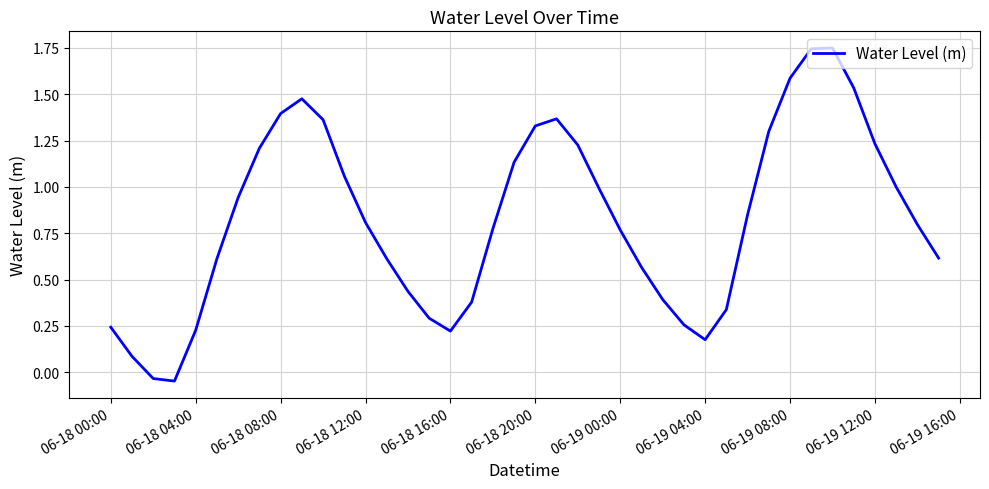

What is the difference between the maximum and minimum values?

1.8